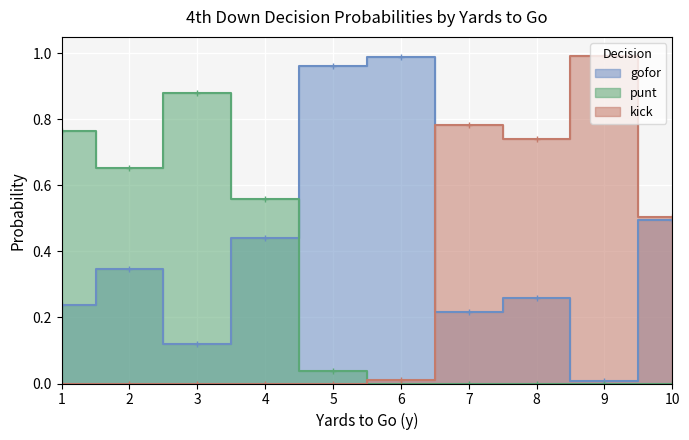

At which category does the chart reach its minimum across all series?

6